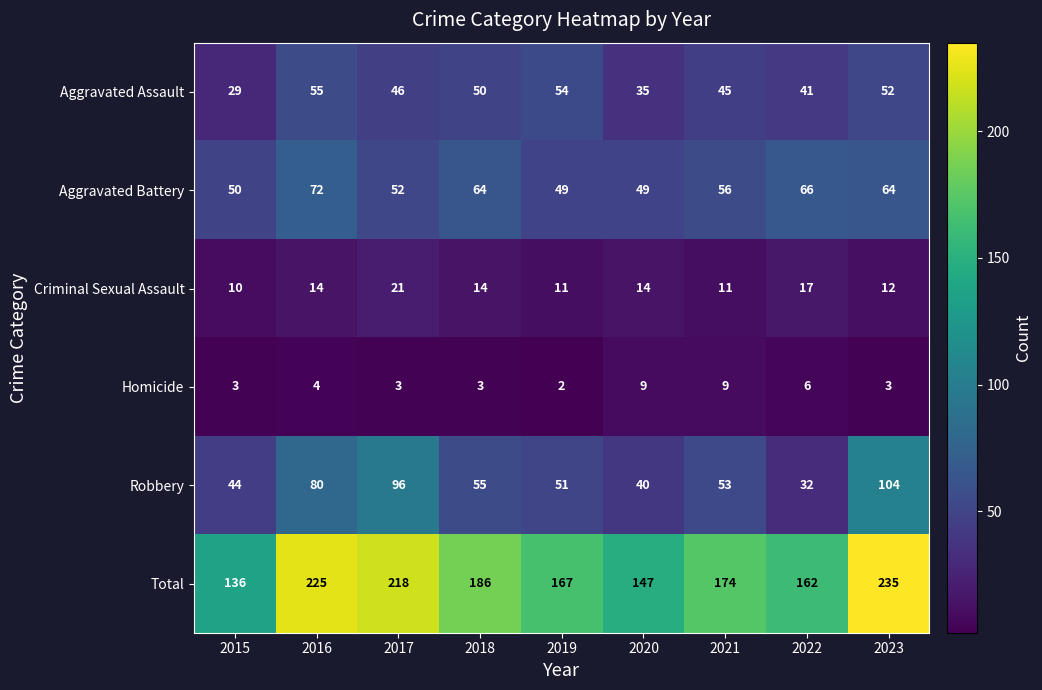

List the series in order of their peak value, lowest first.

Homicide, Criminal Sexual Assault, Aggravated Assault, Aggravated Battery, Robbery, Total